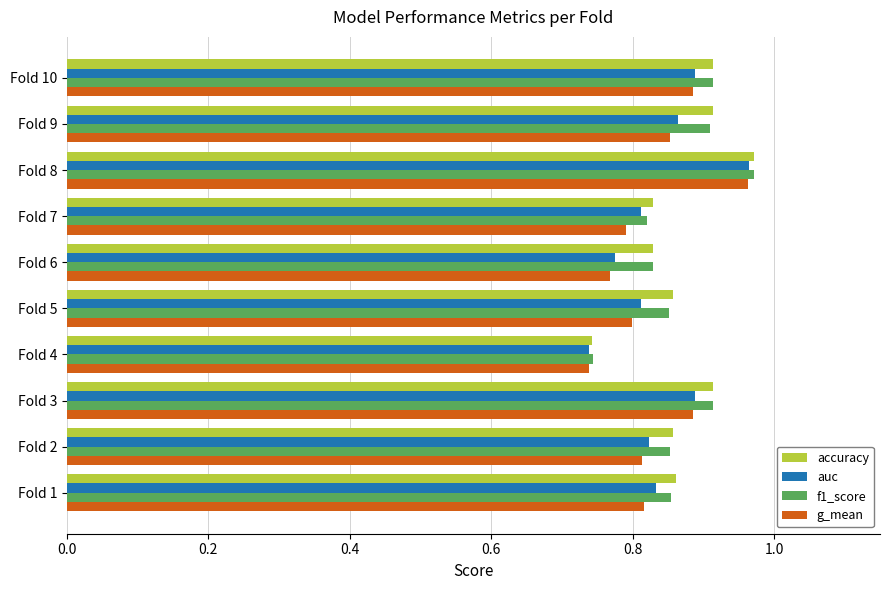

What is the sum of the f1_score values at Fold 5 and Fold 8?

1.8